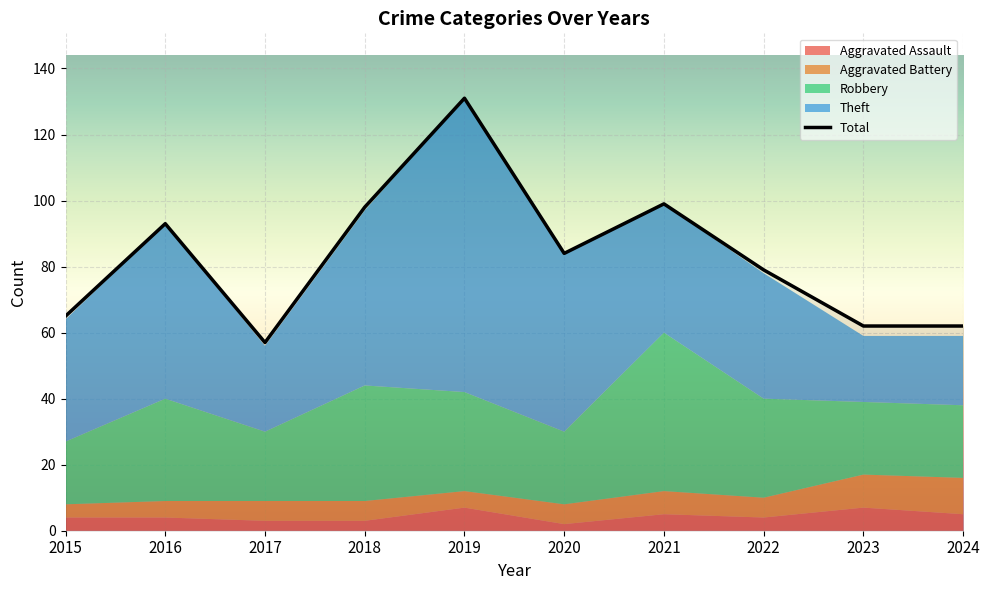

Between 2024 and 2023, which is larger?

2023